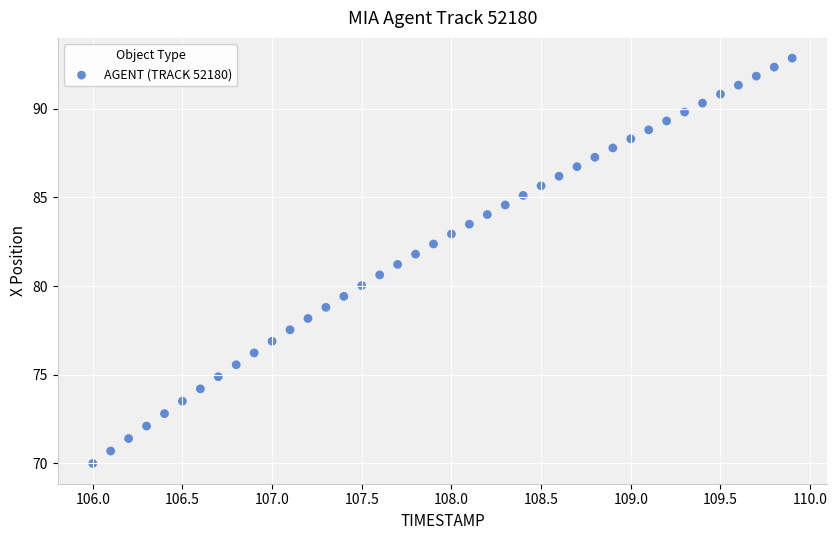

What is the range of X values (max minus min)?

3.9